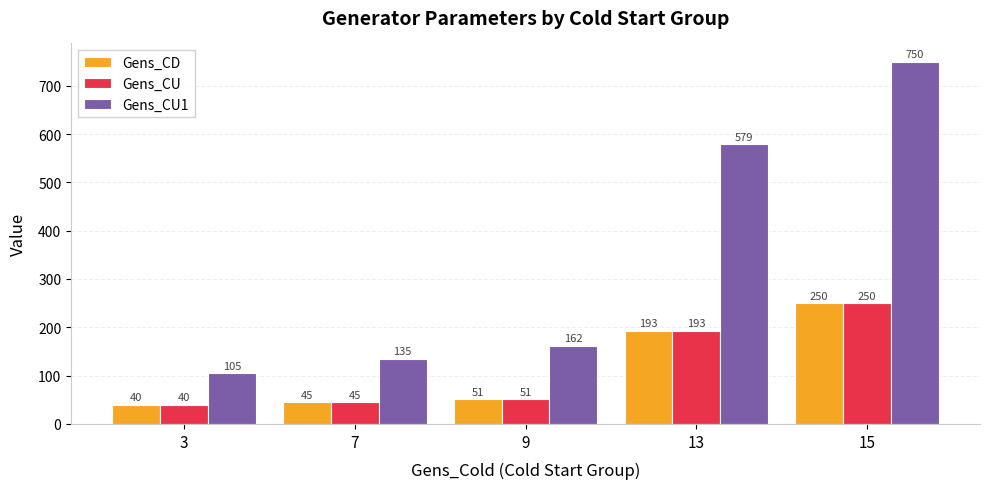

Between 3 and 7, which series saw the biggest shift?

Gens_CU1